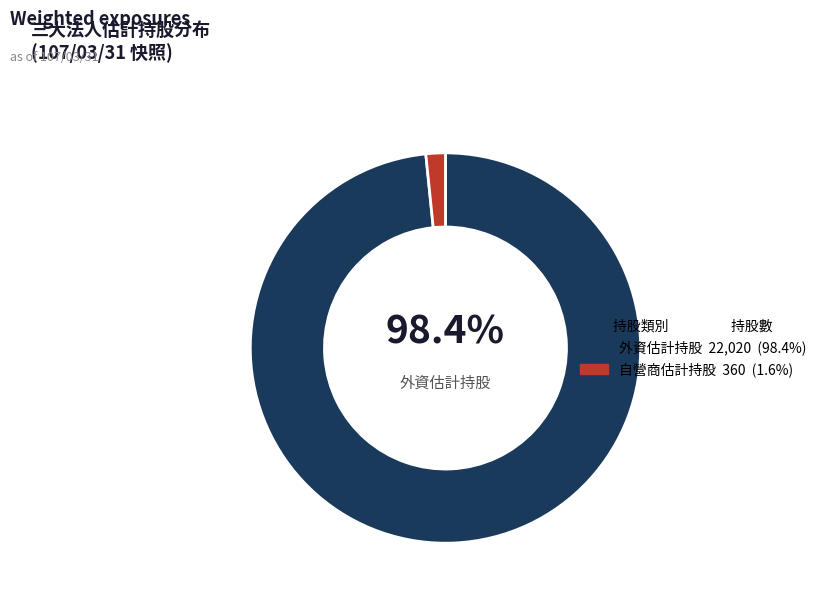

Is there any slice that represents more than half of the pie?

Yes